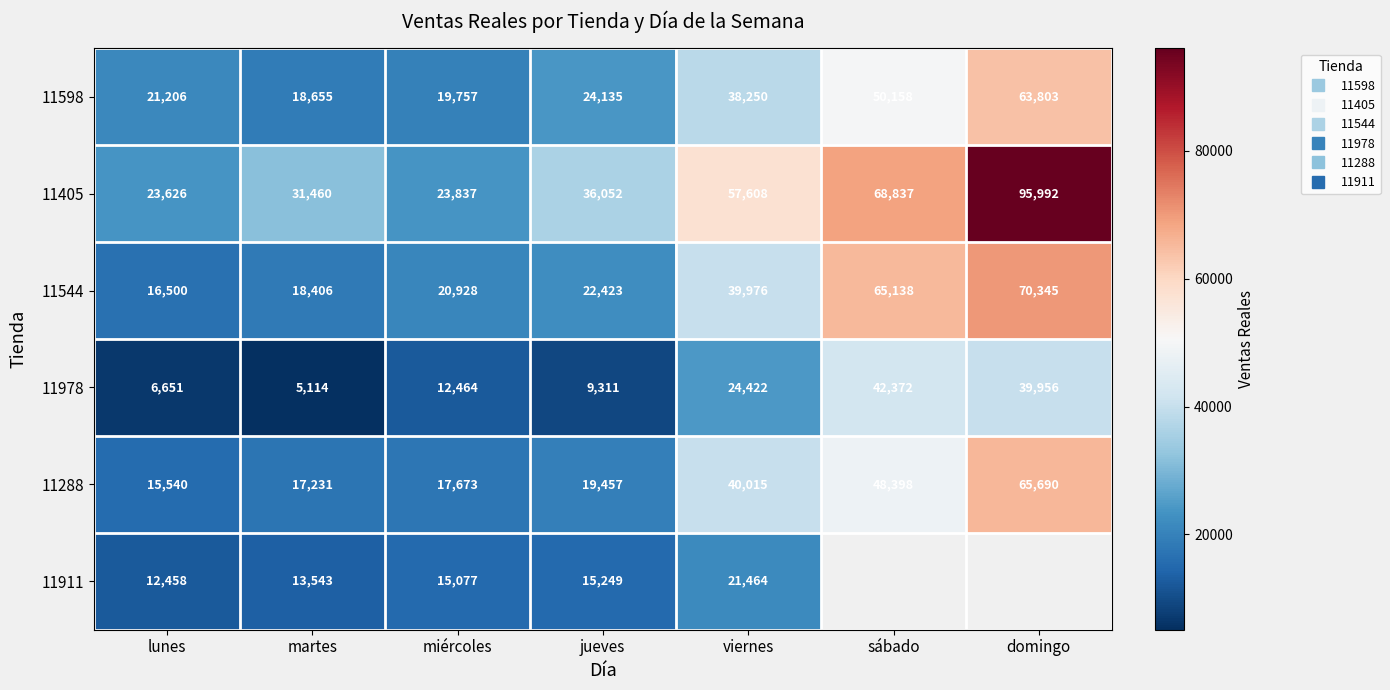

Which label corresponds to the smallest value in the chart?

martes